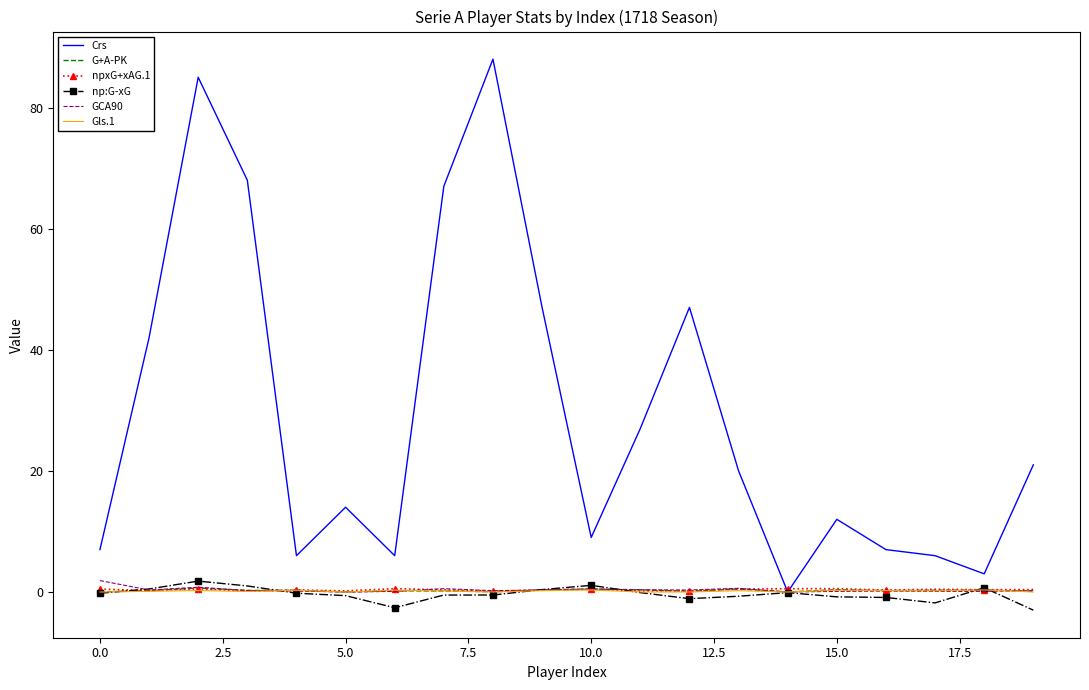

Which series has the widest spread of values?

Crs